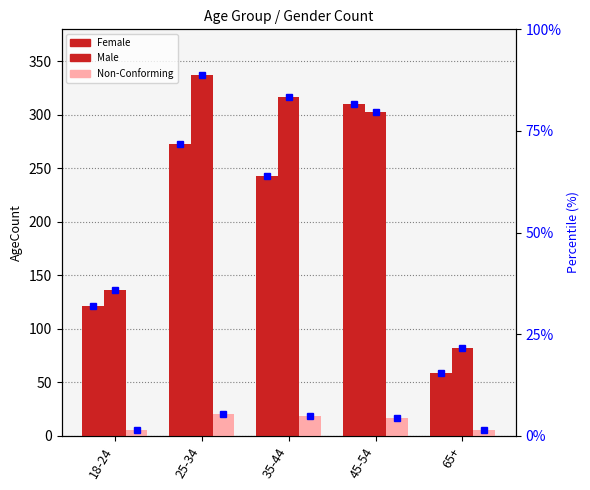

What is the approximate value of Non-Conforming at 65+, to the nearest 5?

5